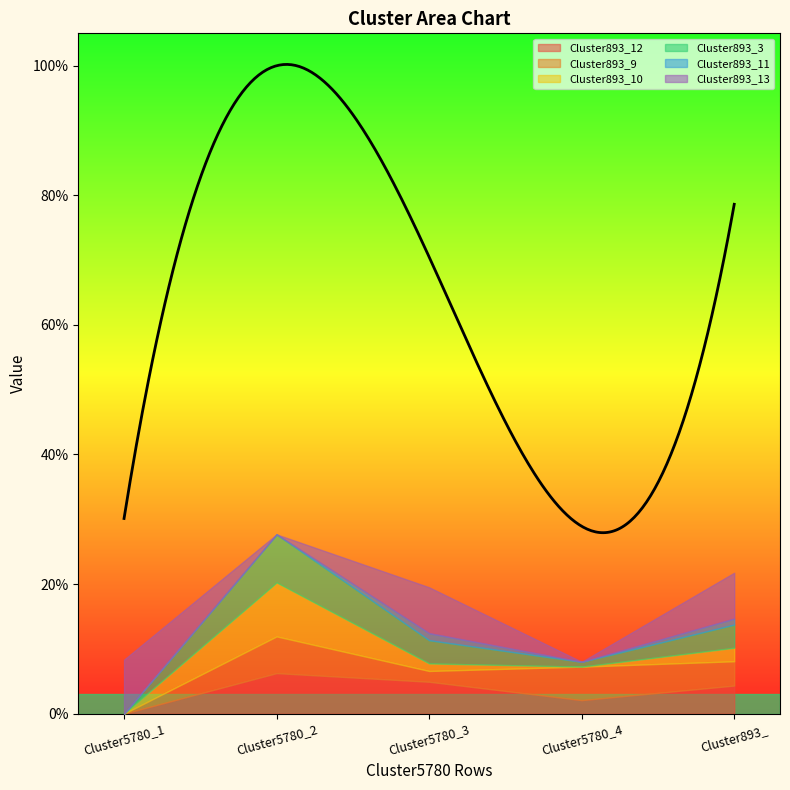

How many lines are shown in the chart?

6